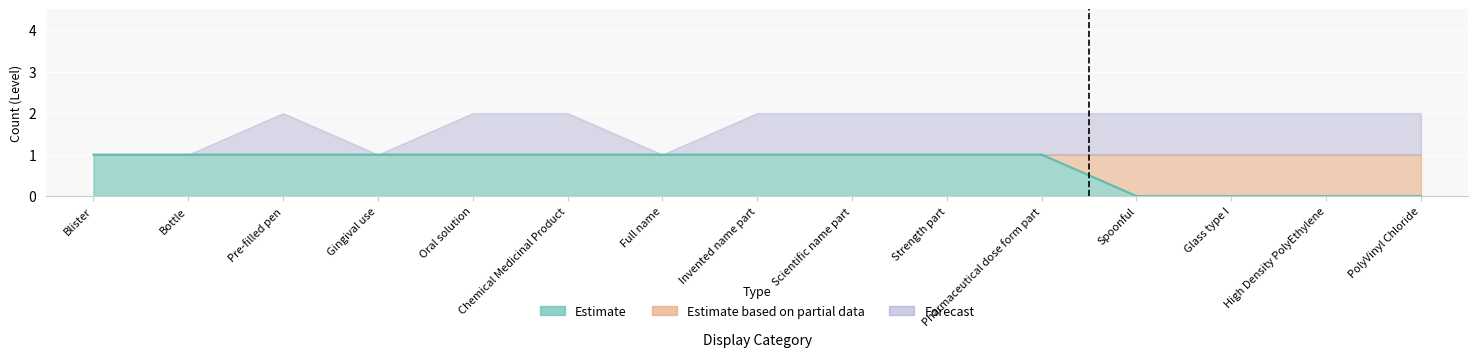

What is the difference between the second highest and second lowest values in the Estimate series?

1